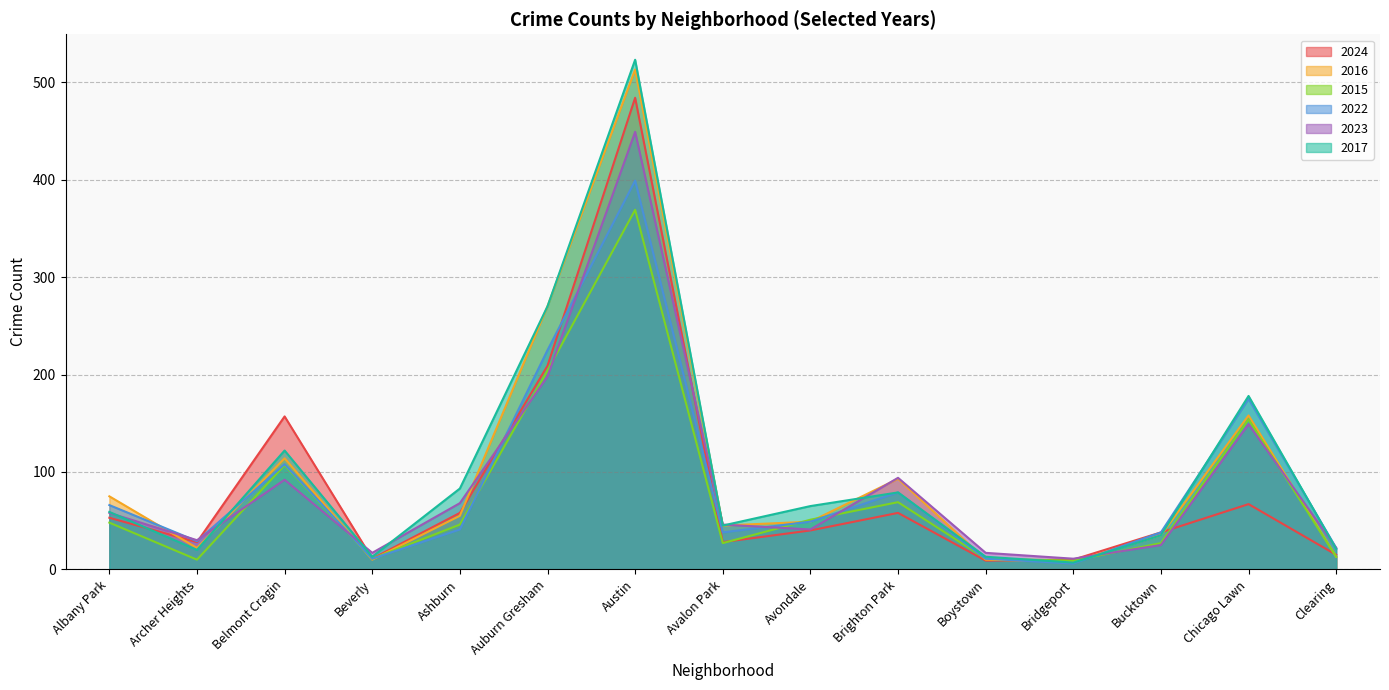

In 2016, how many points are lower than both neighbors (excluding endpoints)?

4